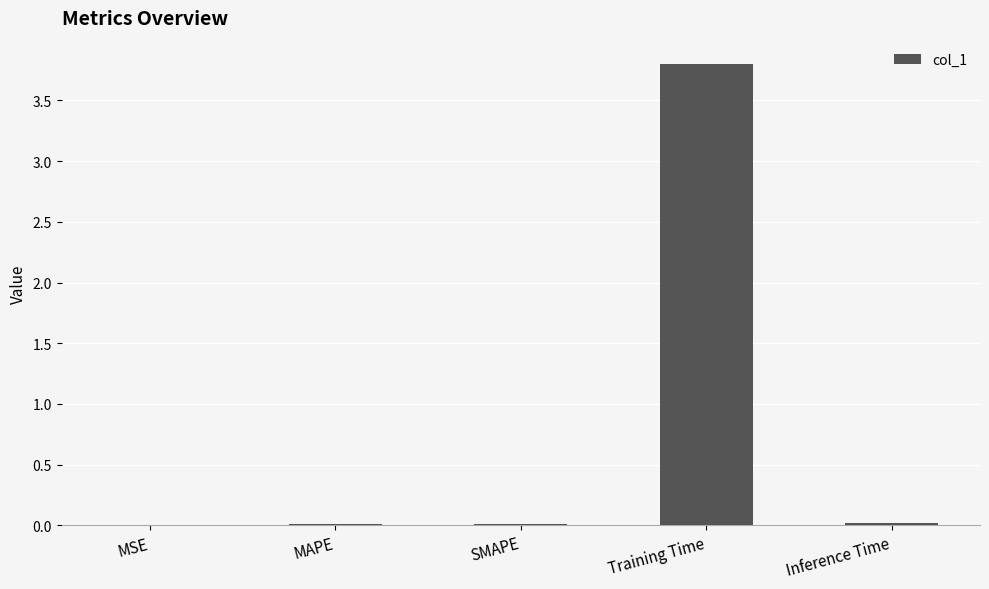

What is the sum of all values?

3.8